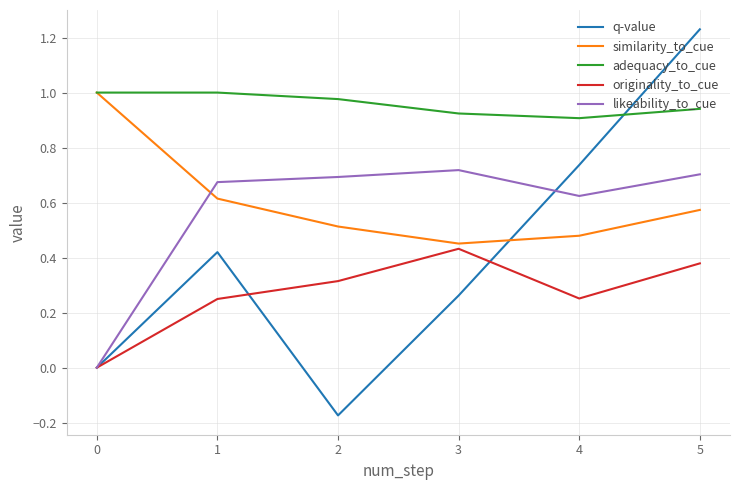

Which series ends up on top after the final intersection of similarity_to_cue and likeability_to_cue?

likeability_to_cue